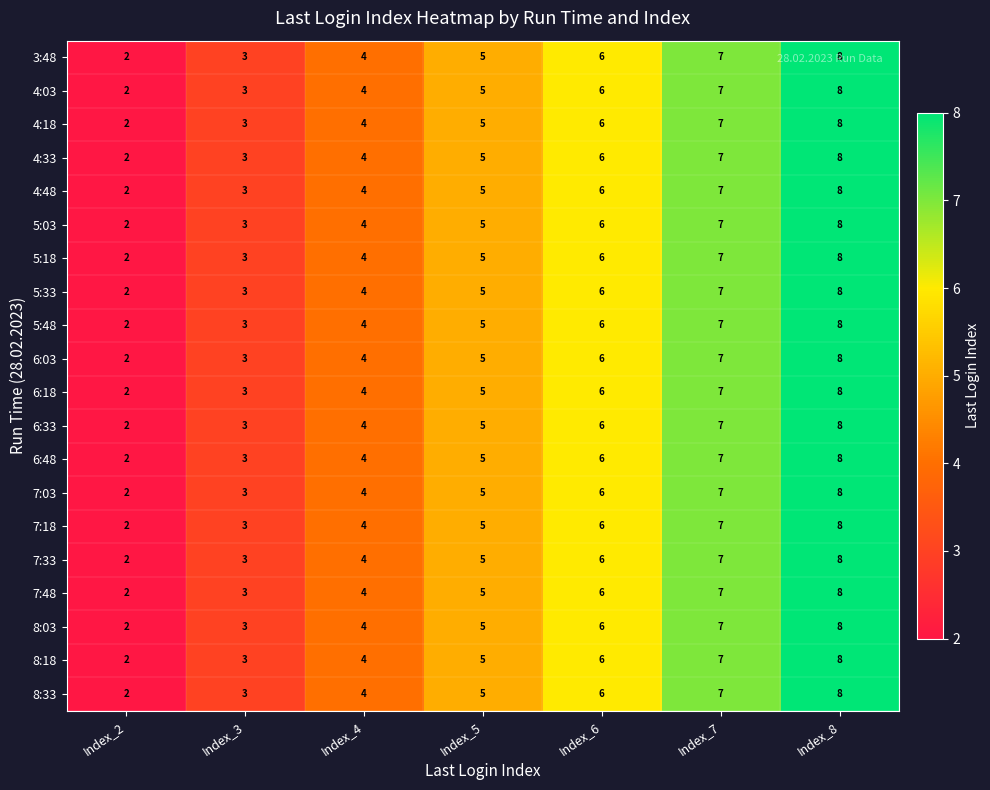

What is the sum of all 8:03 values?

35